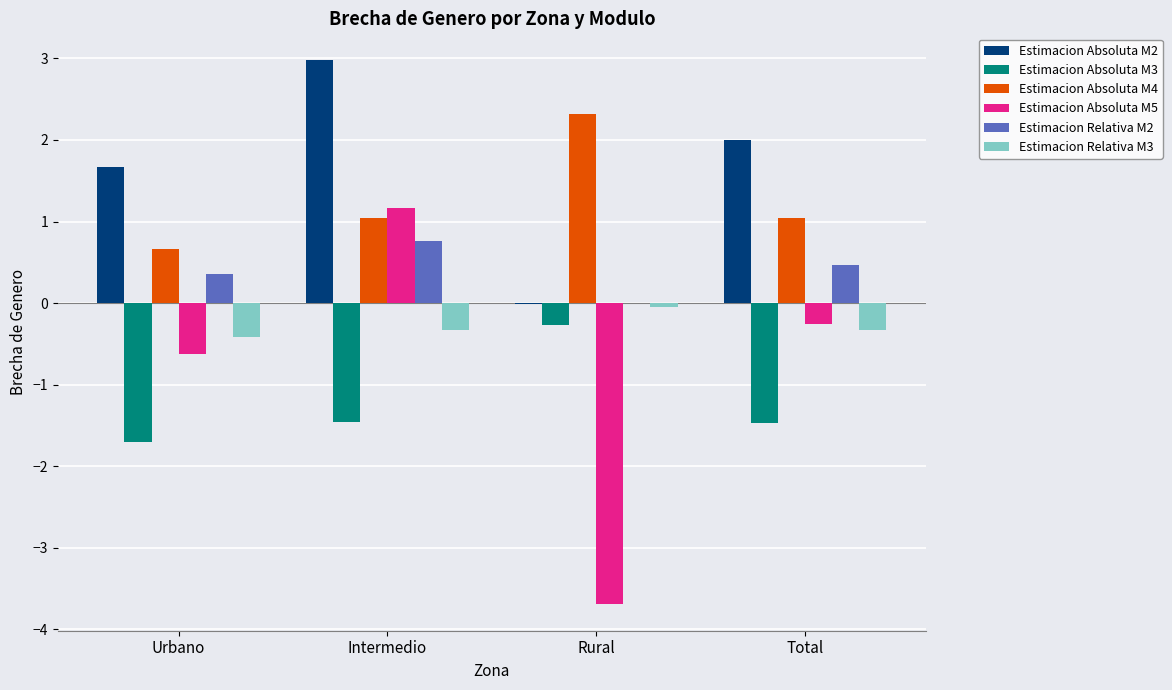

How many data points in Estimacion Absoluta M3 are above -1?

1